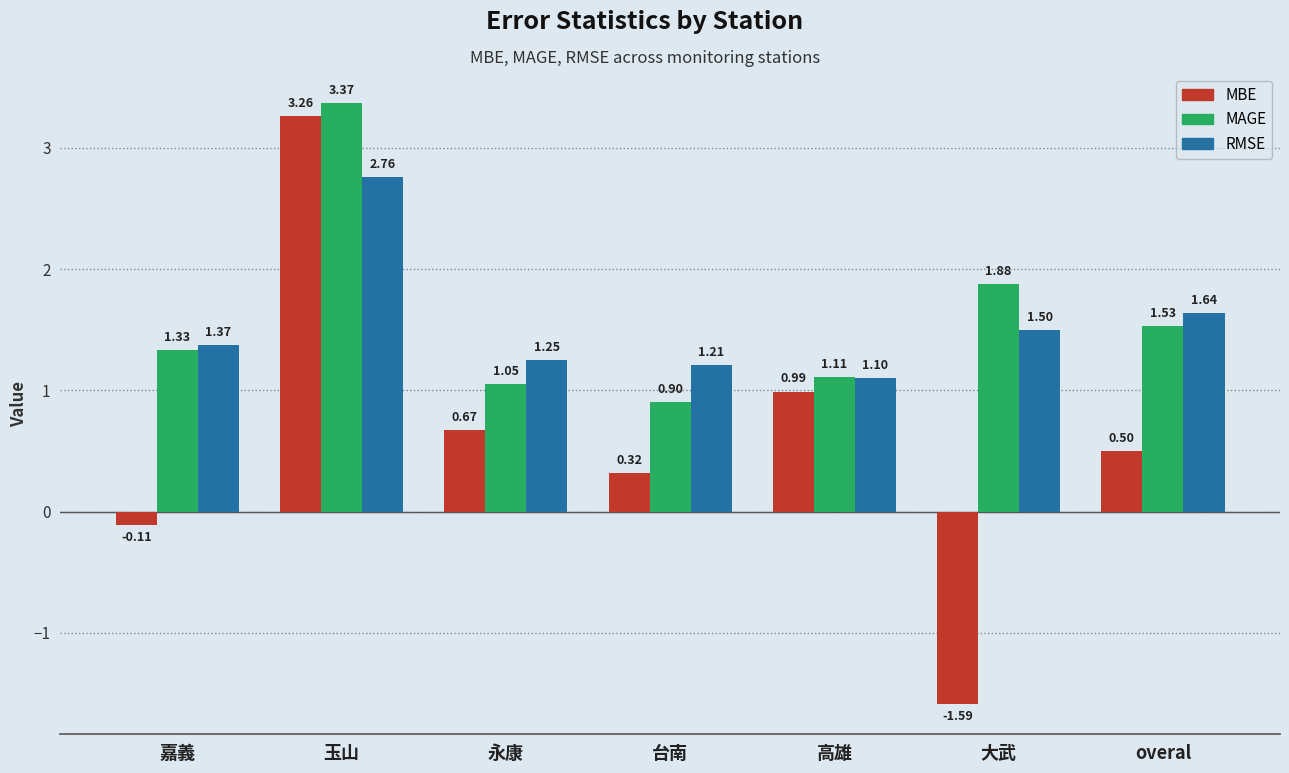

How many bars are there in total?

21